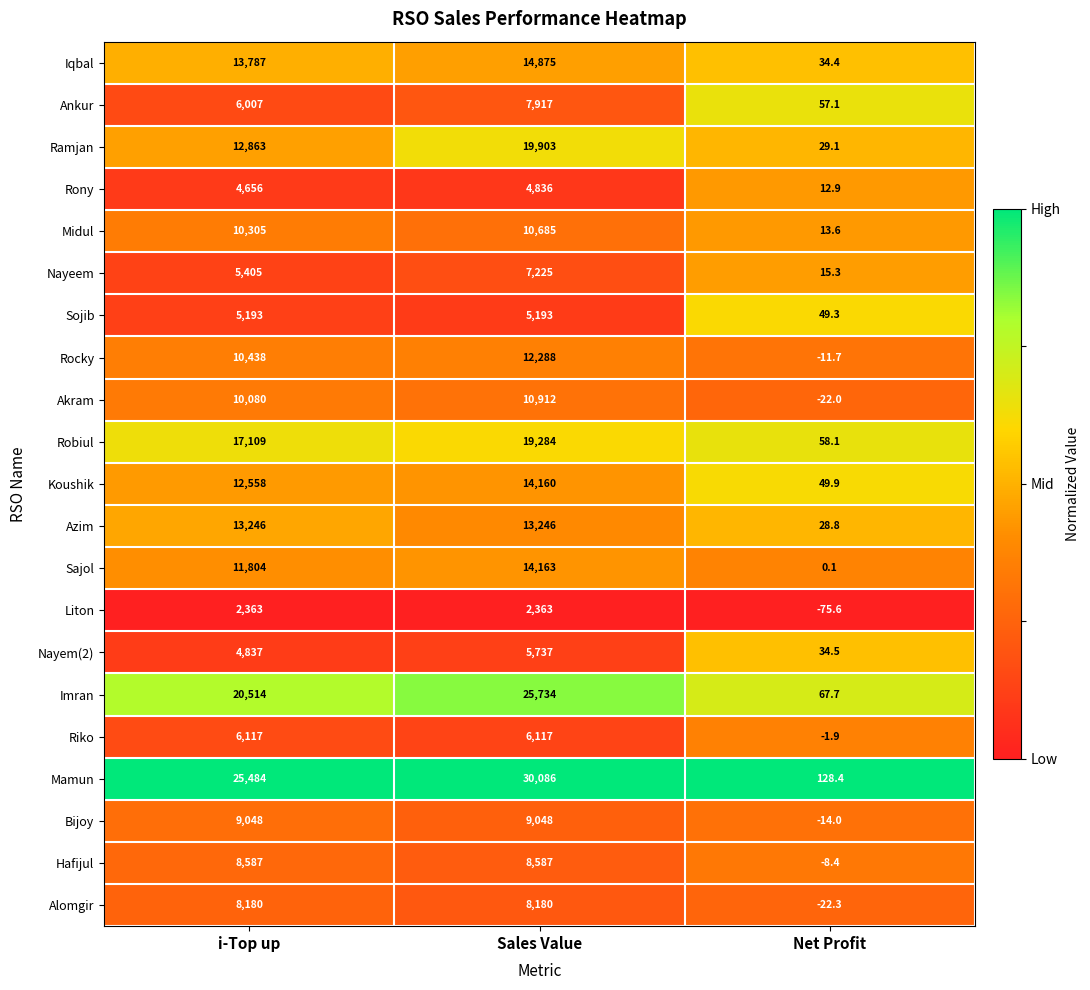

What is the spread (max minus min) of values at i-Top up?

23121.0